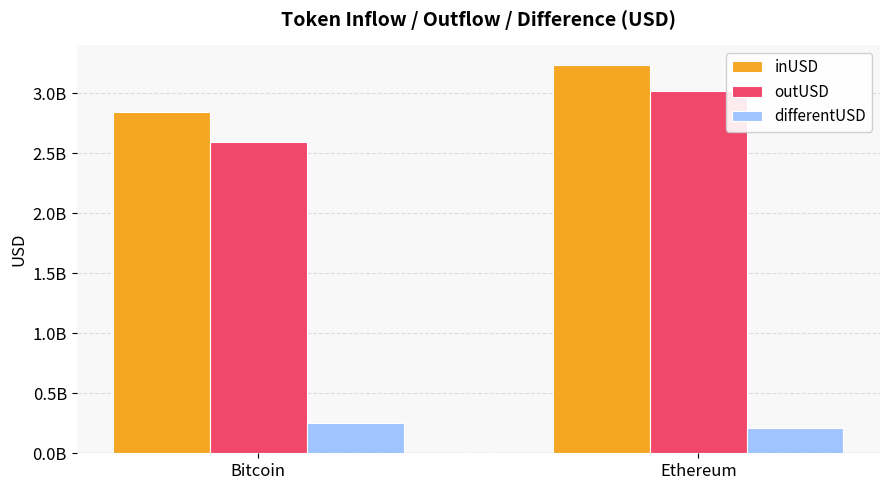

Which series changed the most between Bitcoin and Ethereum?

outUSD